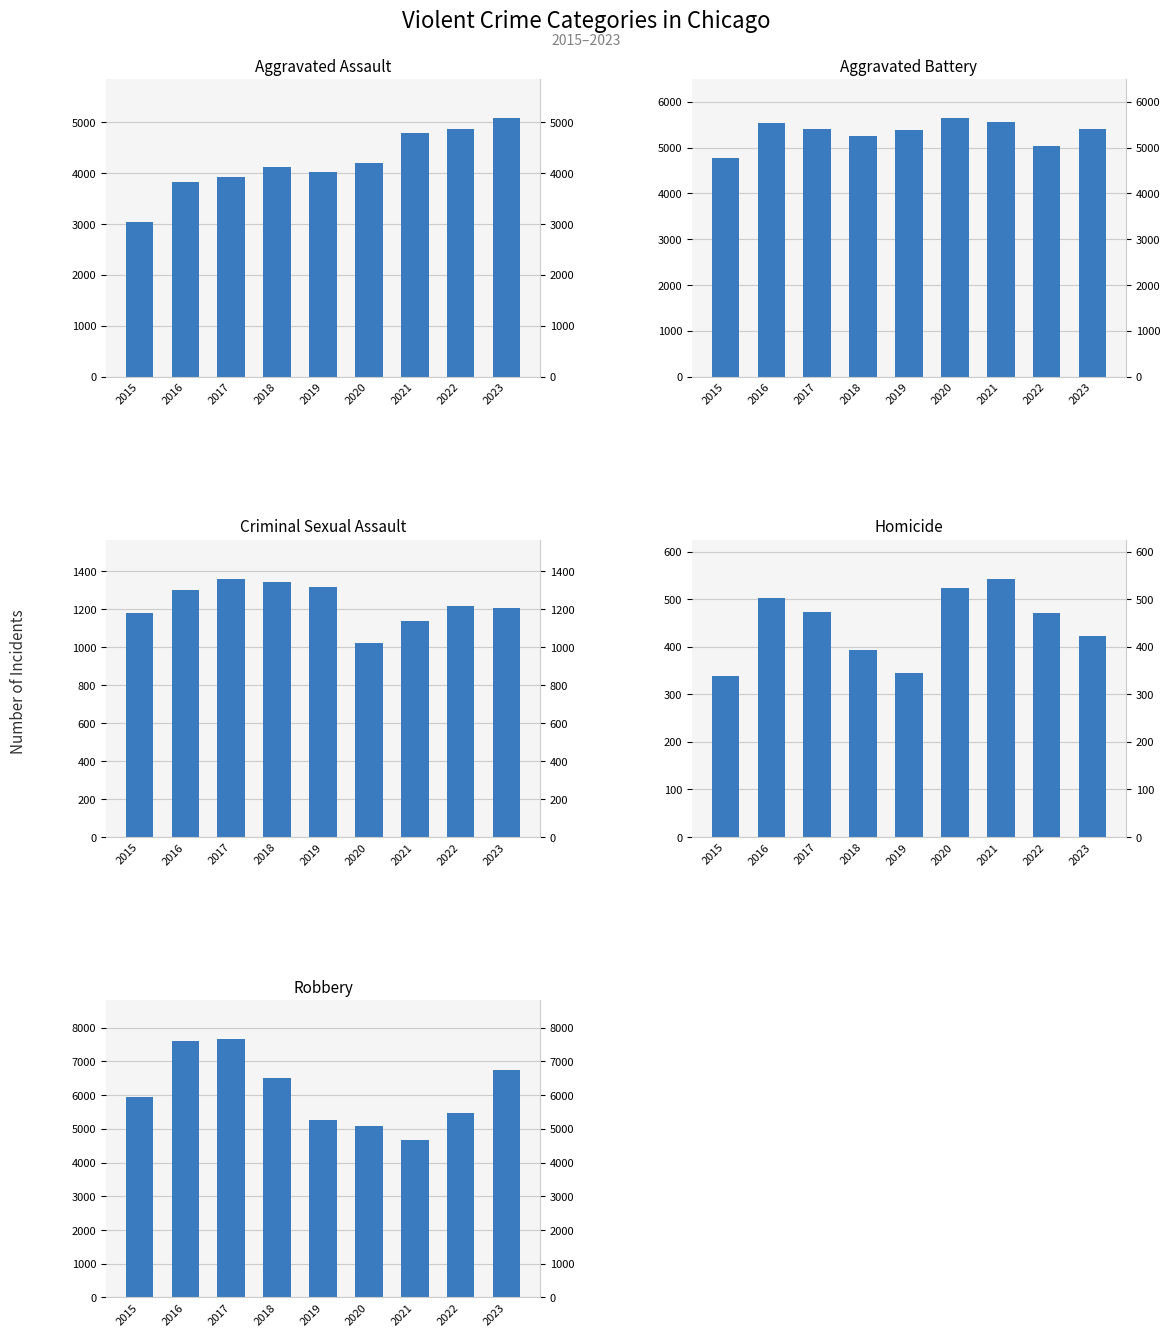

How many distinct data groups are displayed?

5